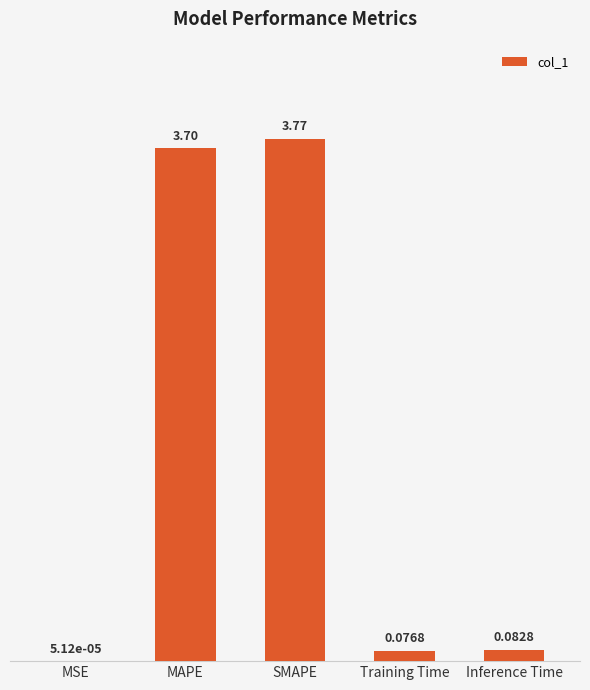

At which category does the chart reach its peak across all series?

SMAPE